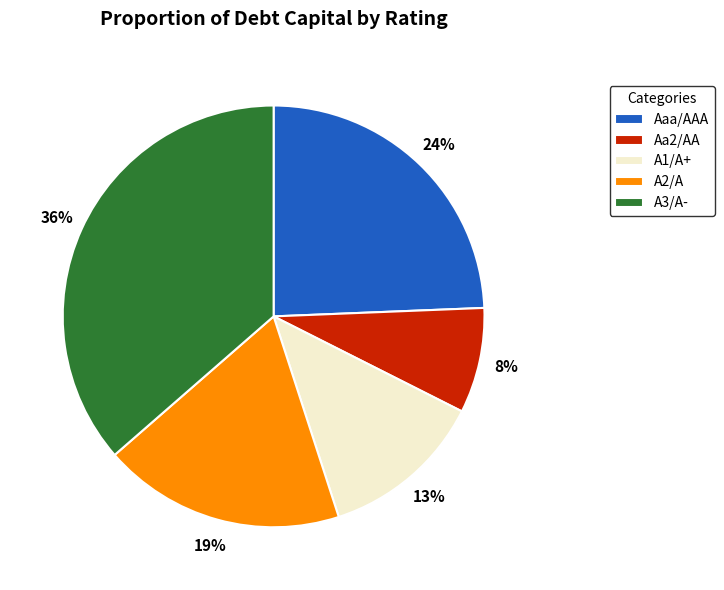

Is there any slice that represents more than half of the pie?

No